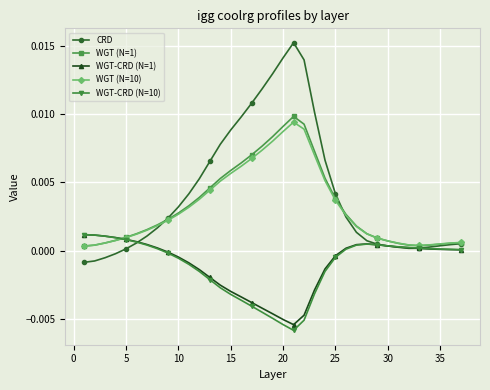

Which series has the largest total across all categories?

CRD